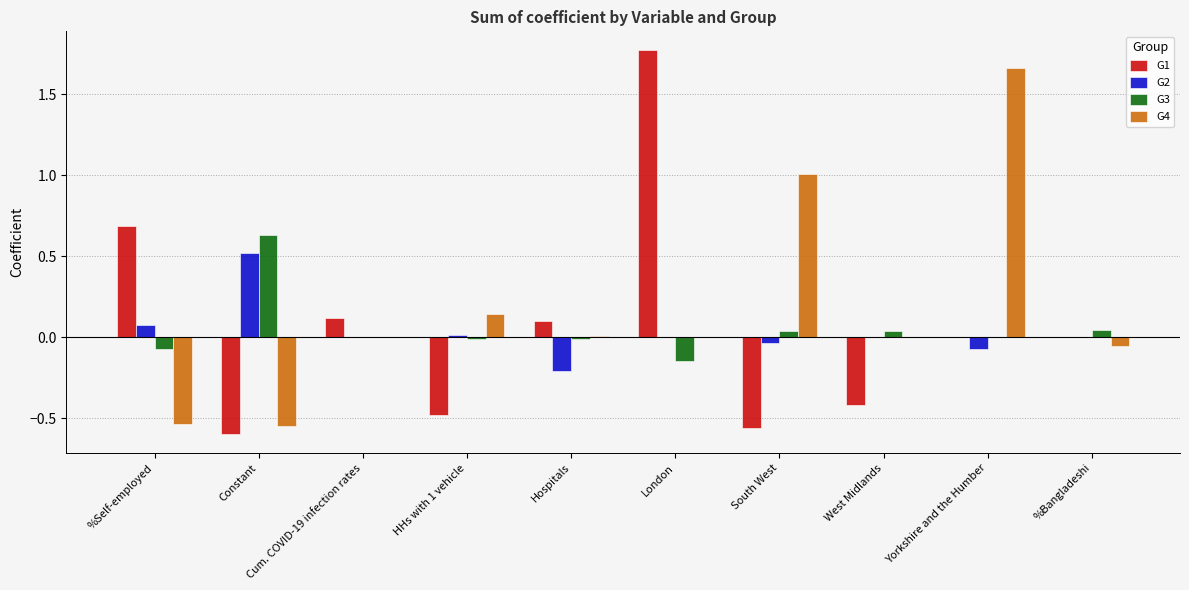

What is the average value of the G4 series?

0.2